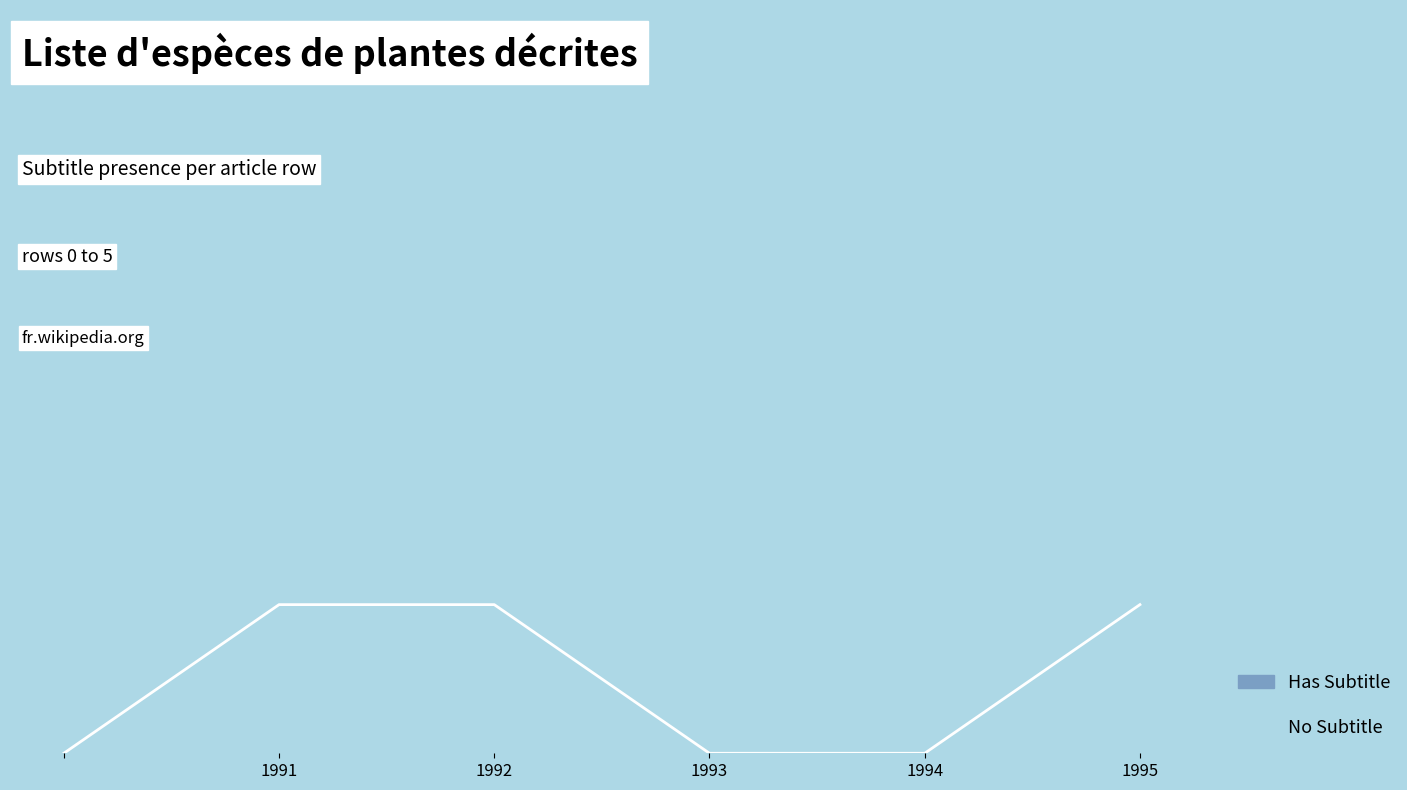

Does the chart have visible grid lines?

No